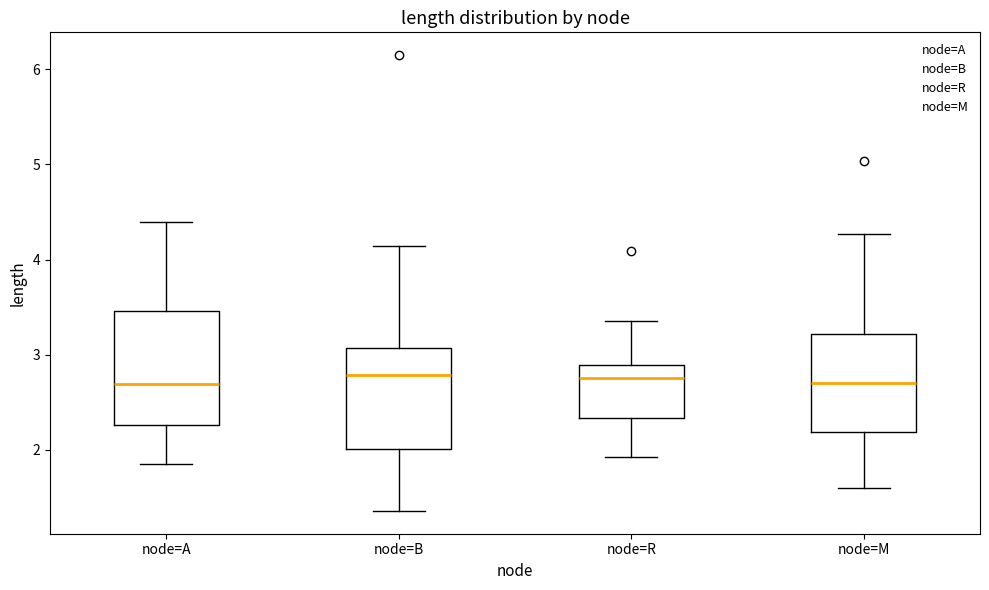

Reading left to right, read every box against the y-axis: the position of its median line, the range the box covers, and the ends of its whiskers. The values are not printed on the chart, so give them approximately, as read against the axis.

node=A: median 2.7, box 2.3 to 3.5, whiskers 1.8 to 4.4
node=B: median 2.8, box 2.0 to 3.1, whiskers 1.4 to 4.1
node=R: median 2.8, box 2.3 to 2.9, whiskers 1.9 to 3.4
node=M: median 2.7, box 2.2 to 3.2, whiskers 1.6 to 4.3